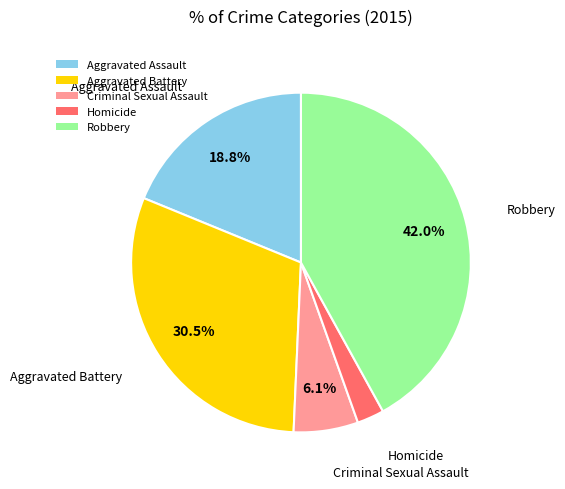

How many slices are in this pie chart?

5